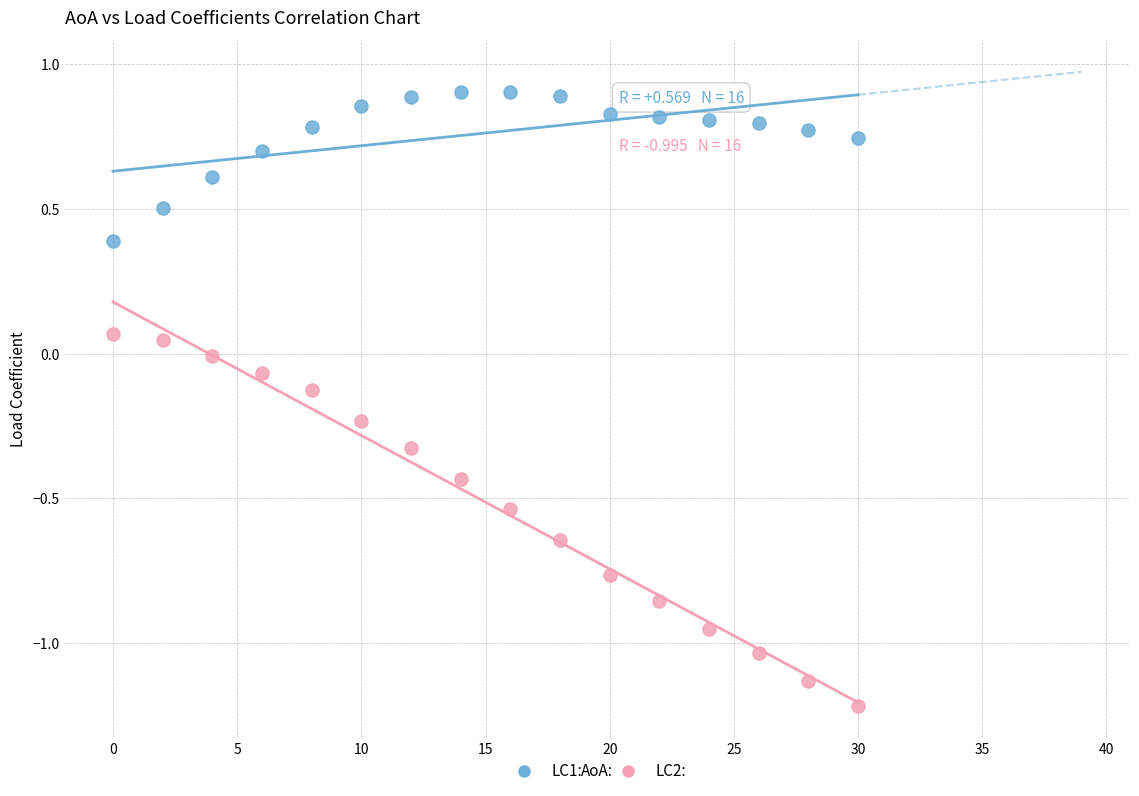

Which series has the largest Y range (max minus min)?

LC2: